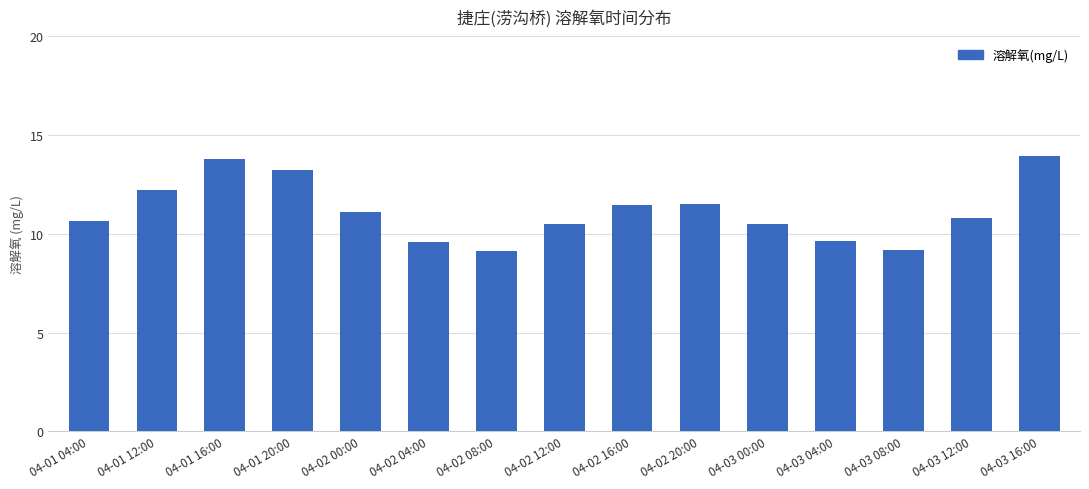

What is the greatest value displayed?

14.0